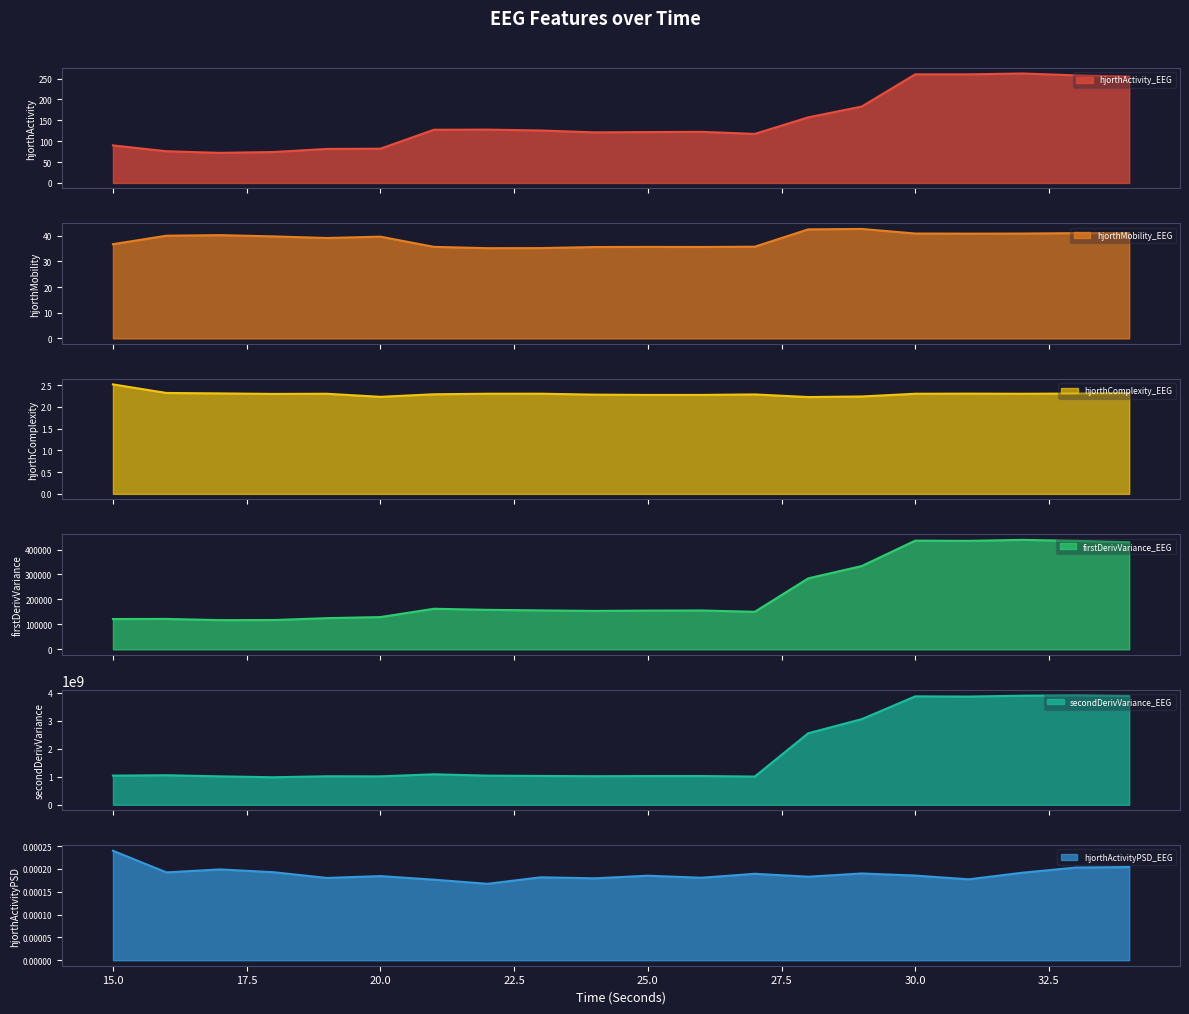

Where is the first local maximum for hjorthComplexity_EEG?

19